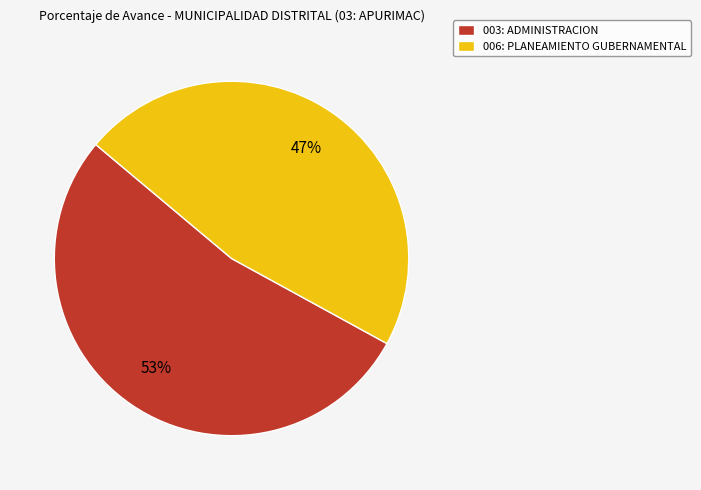

Approximately how many times larger is the value at 003: ADMINISTRACION compared to 006: PLANEAMIENTO GUBERNAMENTAL?

1.1